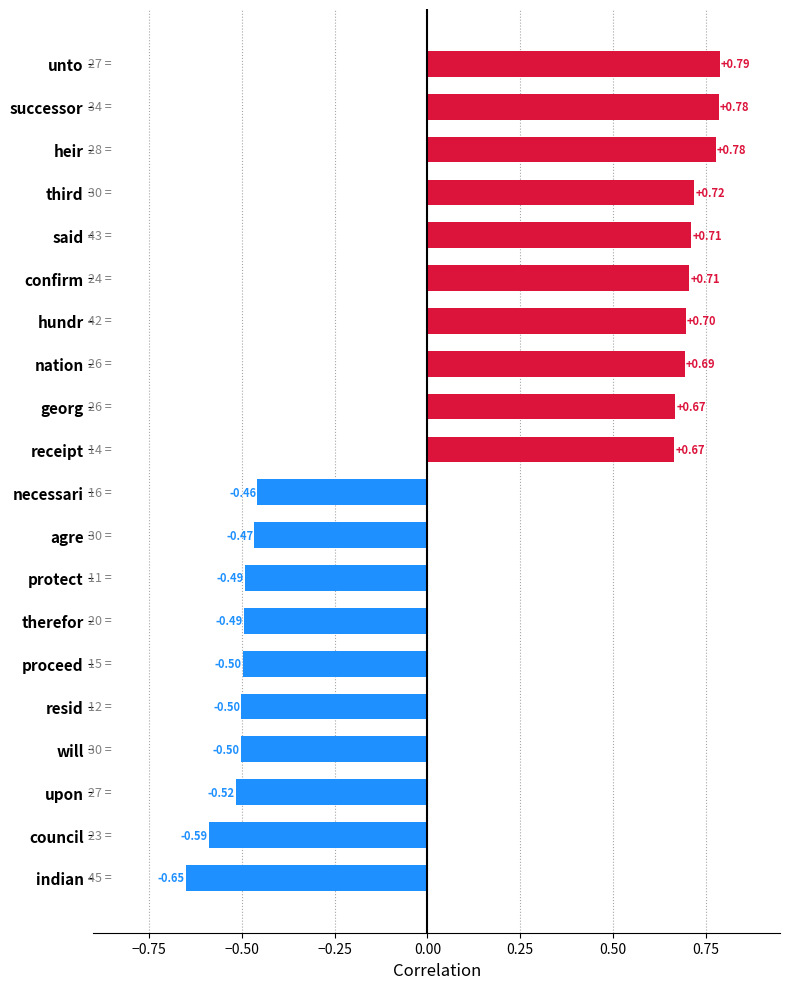

Which category has the highest value across all series?

unto